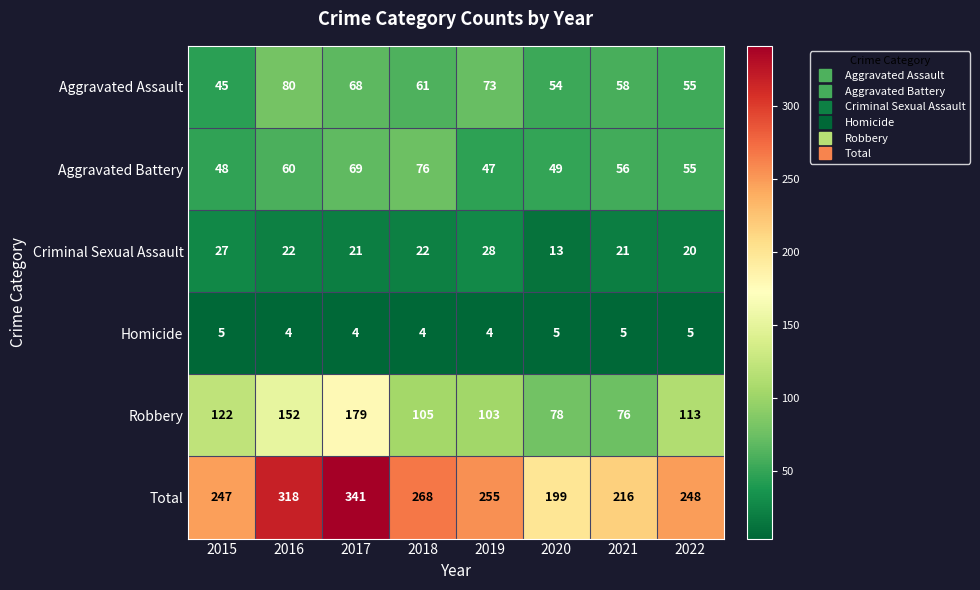

What is the difference between the maximum and second lowest values in the Criminal Sexual Assault series?

8